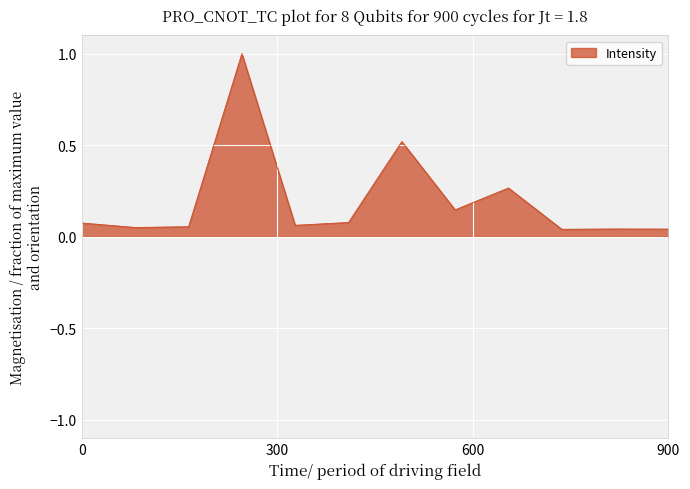

What is the difference between the maximum and minimum values?

1.0